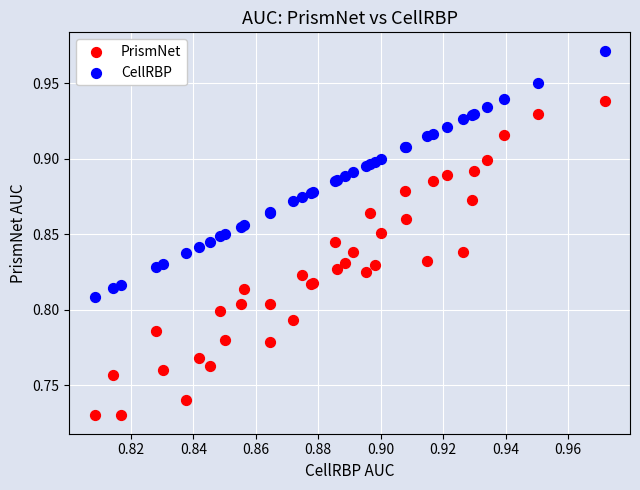

Which series contains the highest Y value?

CellRBP